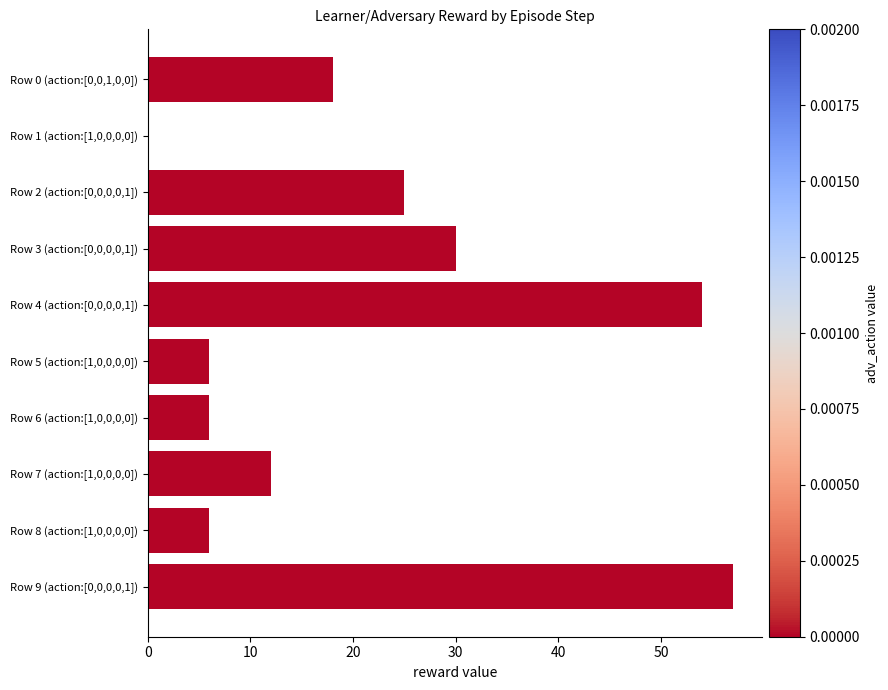

What is the sum of all values?

214